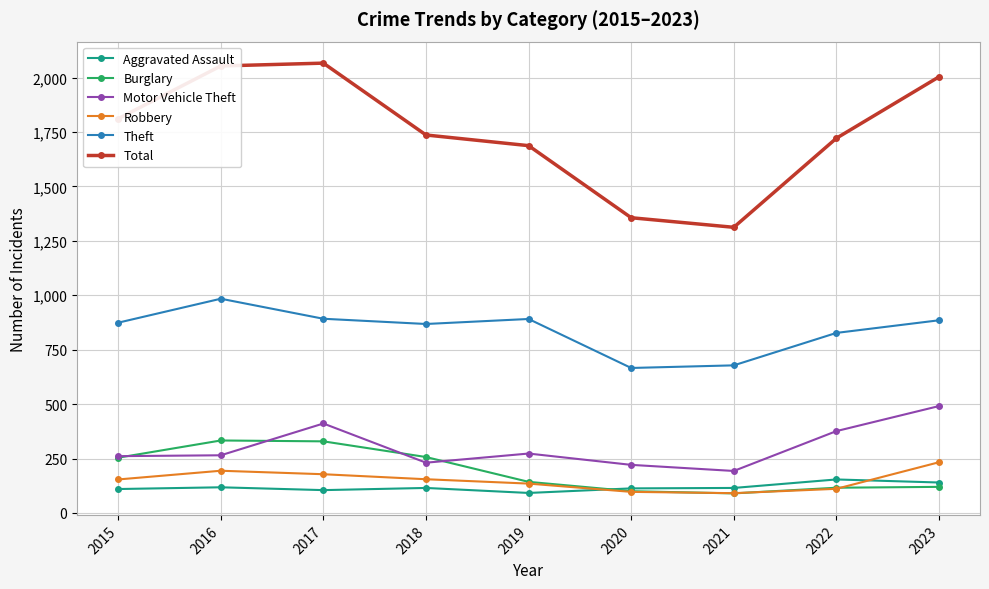

Between 2015 and 2017, which series saw the biggest shift?

Total